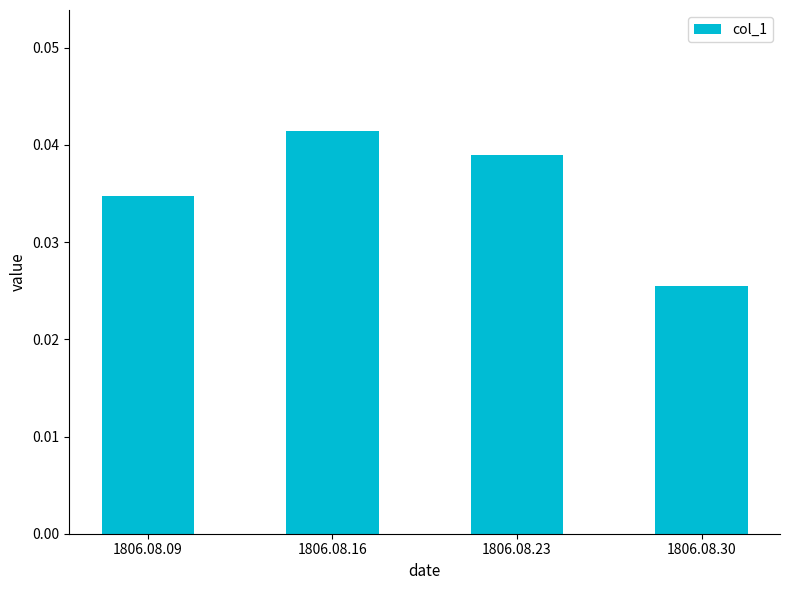

Rank the categories by value from highest to lowest.

1806.08.16, 1806.08.23, 1806.08.09, 1806.08.30